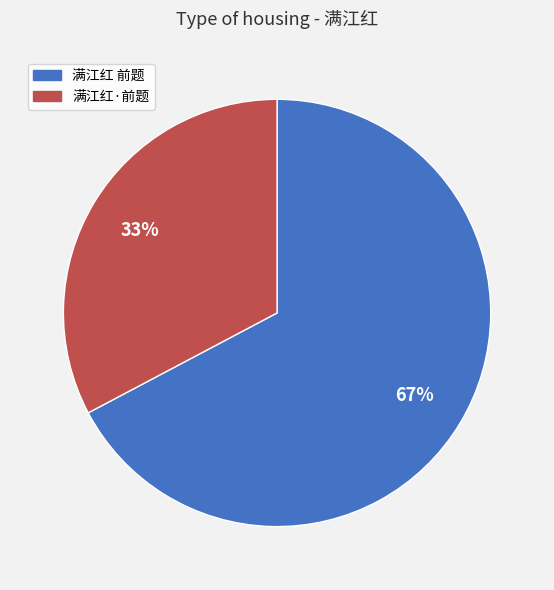

To the nearest percent, what is the average slice percentage?

50%